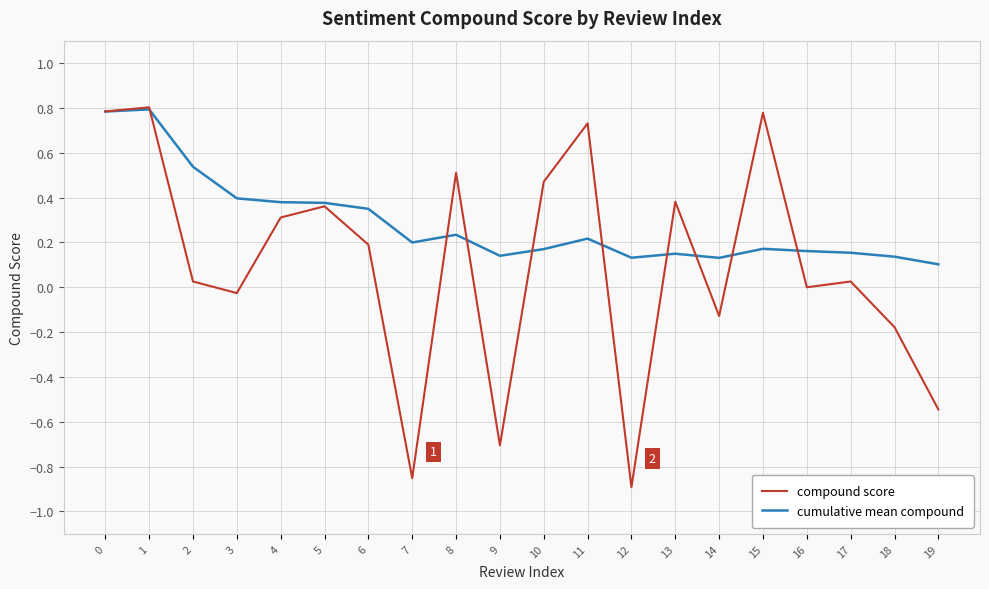

List the series in order of their overall mean, highest first.

cumulative mean compound, compound score